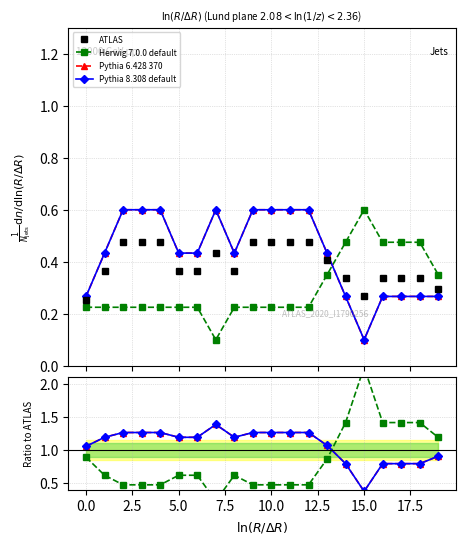

The Pythia 8.308 default series shows 0.2 at 0.0. True or false?

False